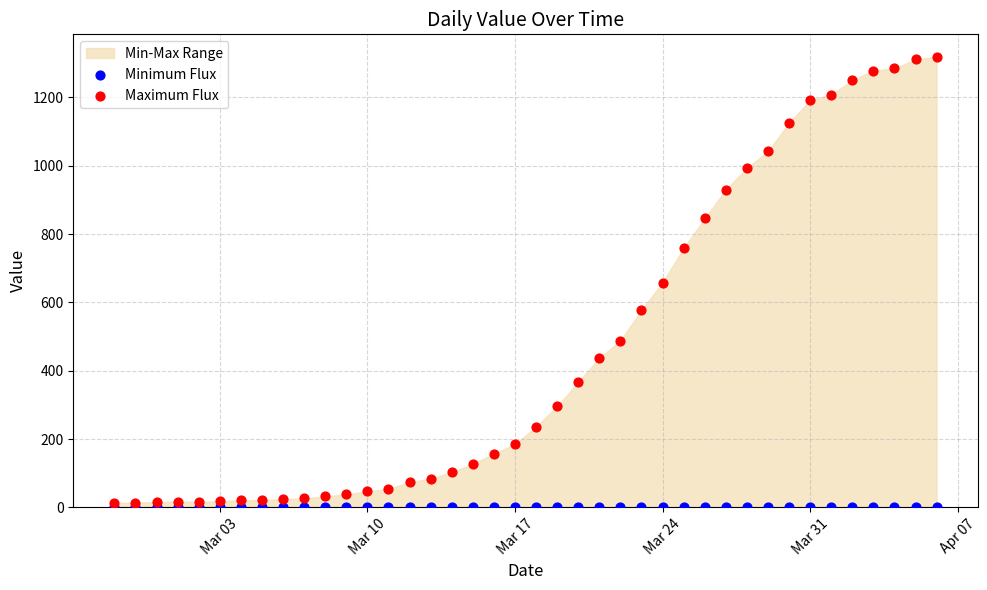

Which series has the largest Y range (max minus min)?

Maximum Flux